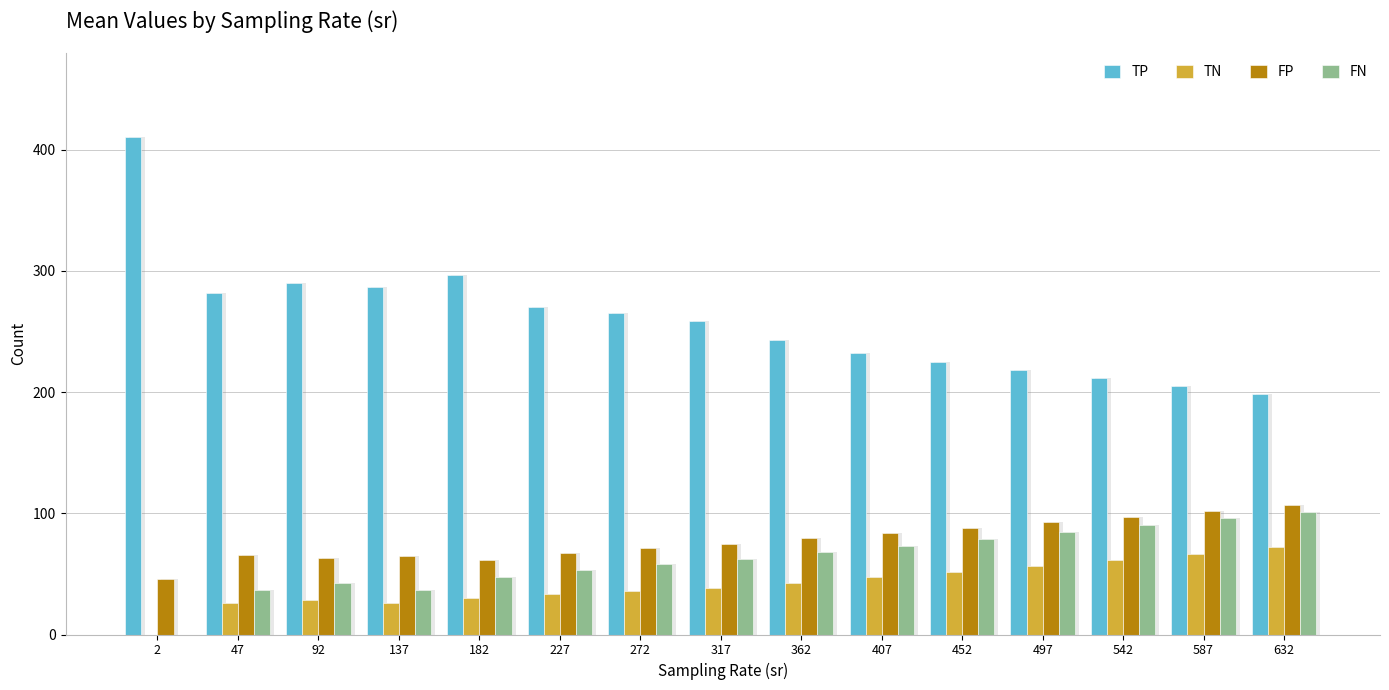

At which label does FN first exceed 62?

317